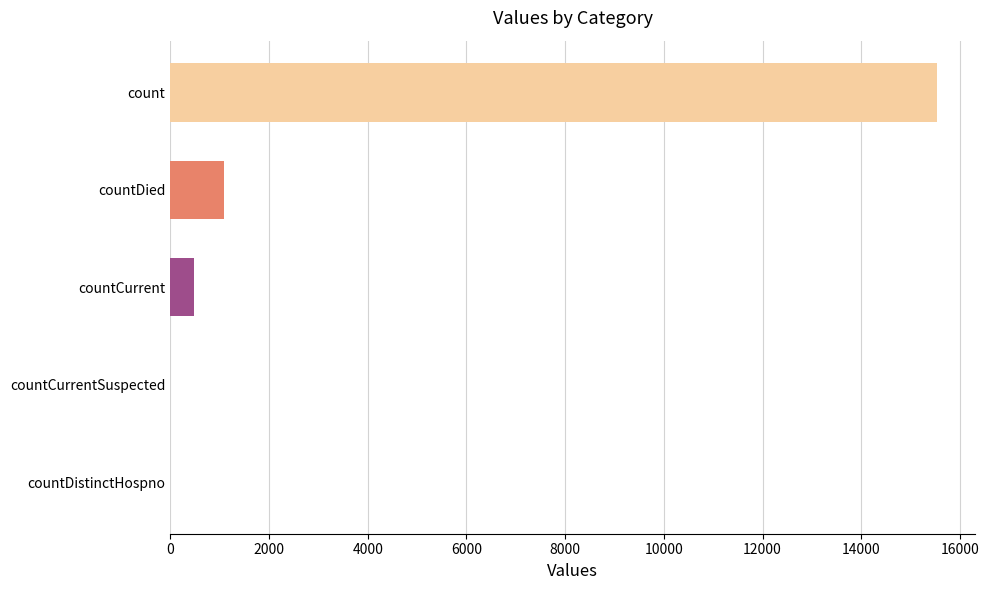

What is the sum of all values?

17101